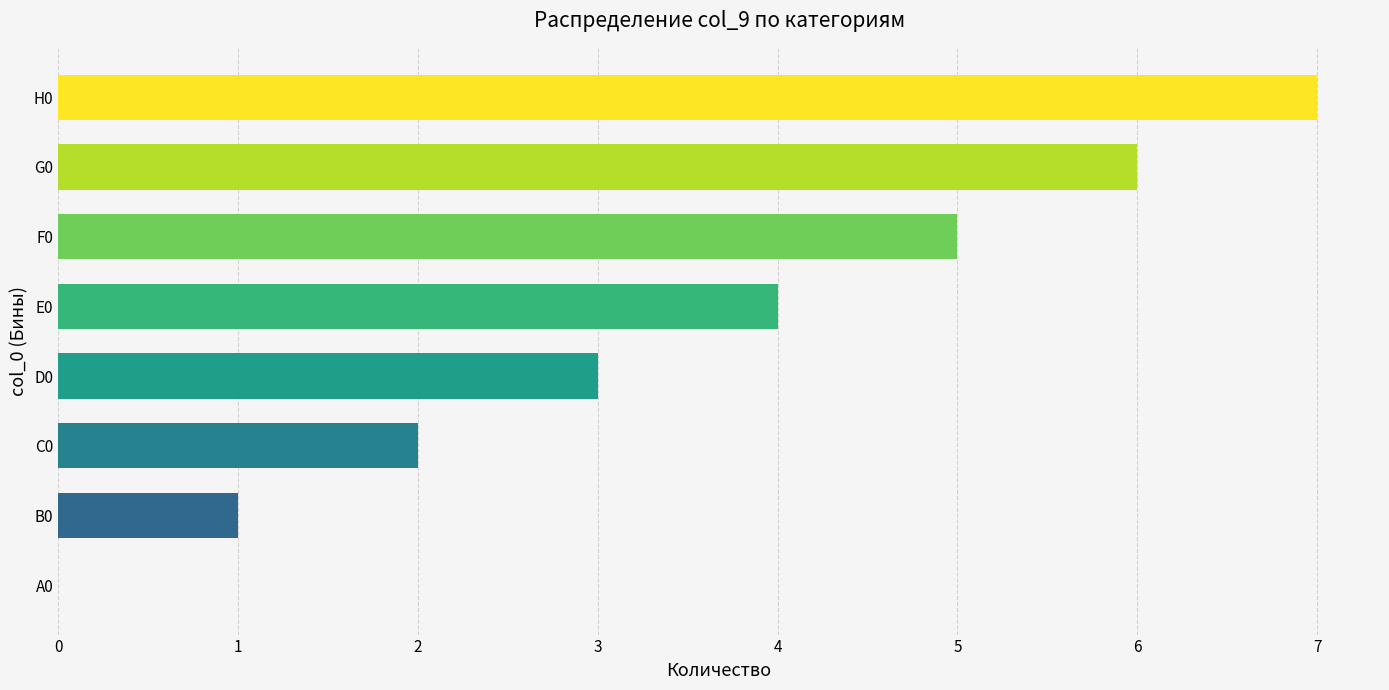

What is the greatest value displayed?

7